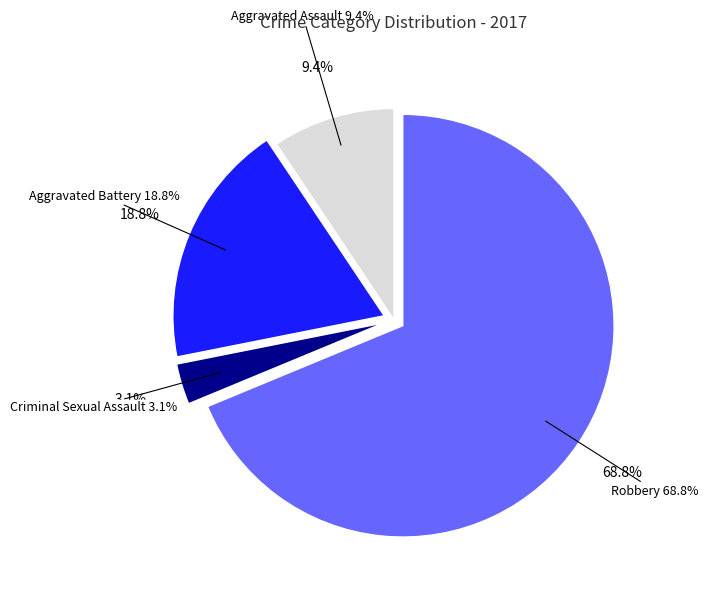

How many slices are in this pie chart?

4